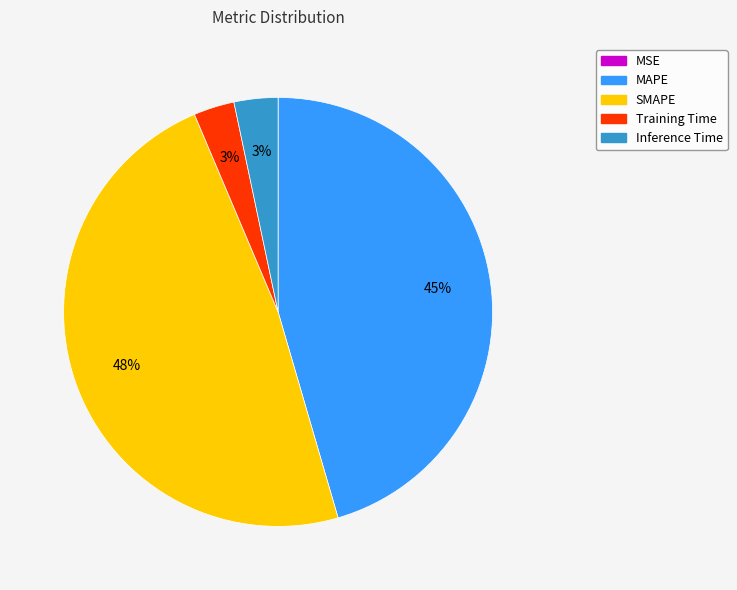

Which category has the biggest portion of the pie?

SMAPE